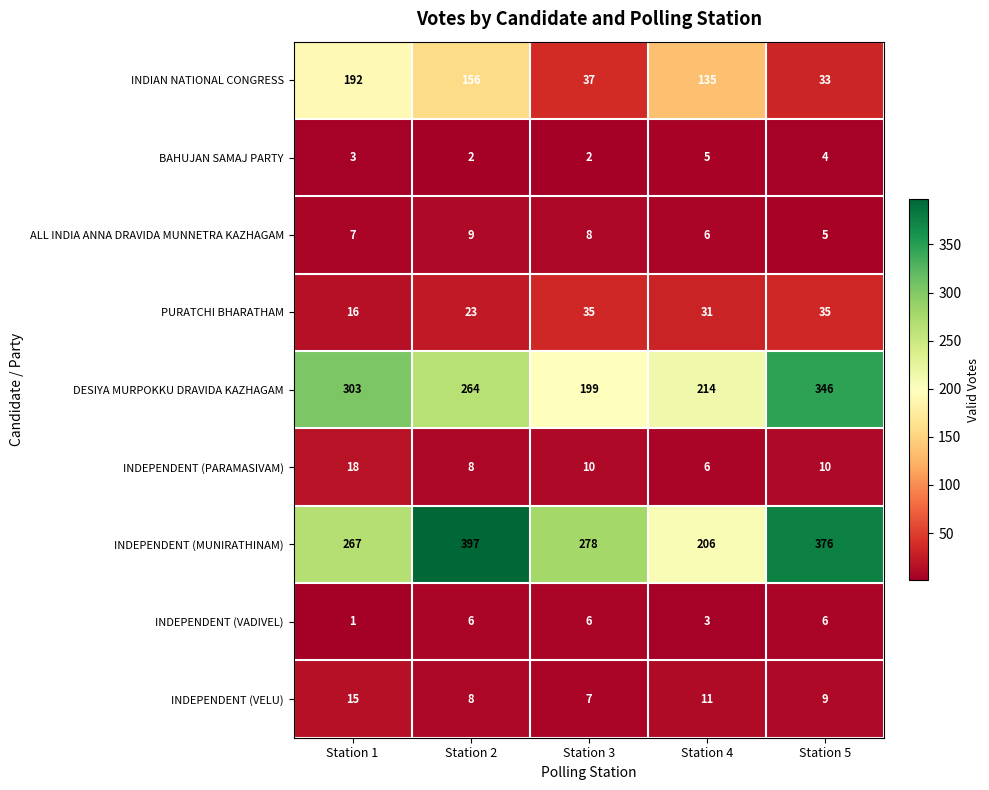

Is it true that BAHUJAN SAMAJ PARTY equals 5 at Station 4?

True